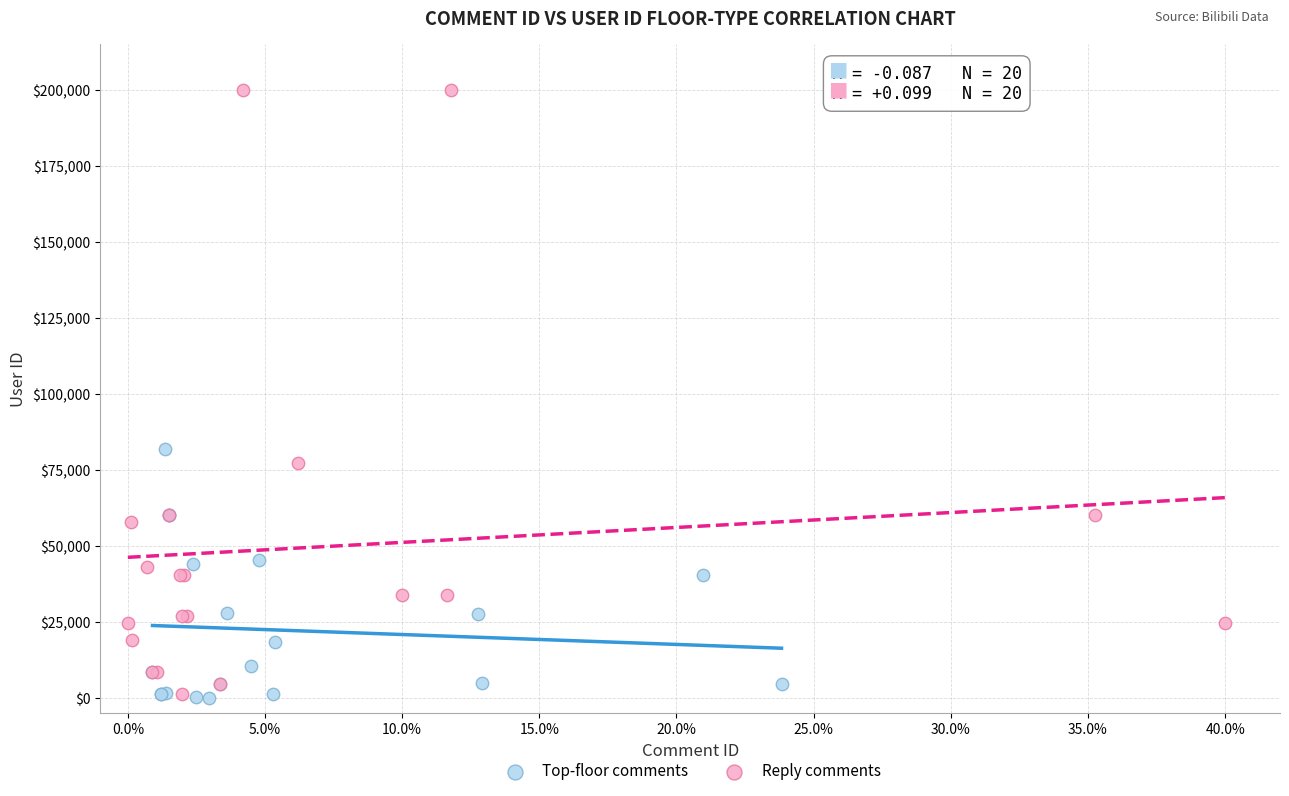

Which series reaches the maximum Y coordinate?

Reply comments